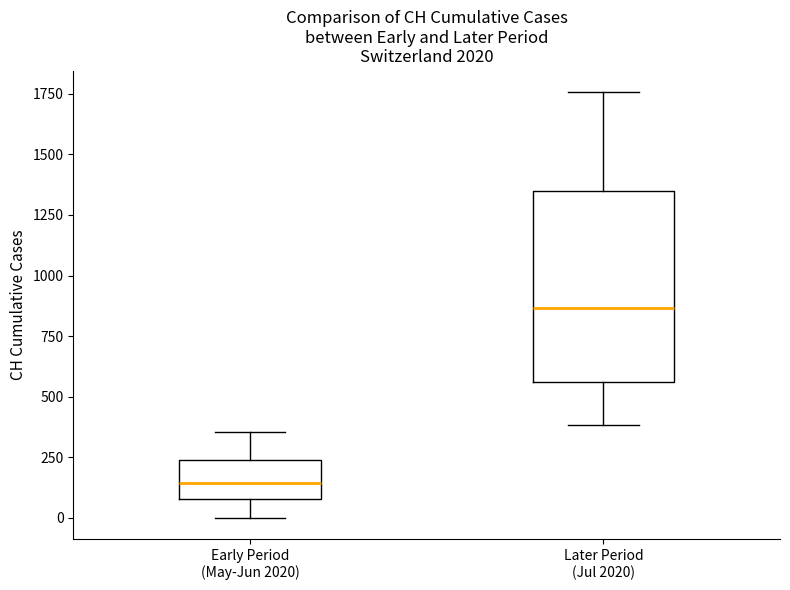

Reading left to right, read every box against the y-axis: the position of its median line, the range the box covers, and the ends of its whiskers. The values are not printed on the chart, so give them approximately, as read against the axis.

Early Period (May-Jun 2020): median 150, box 100 to 250, whiskers 0 to 350
Later Period (Jul 2020): median 850, box 550 to 1350, whiskers 400 to 1750